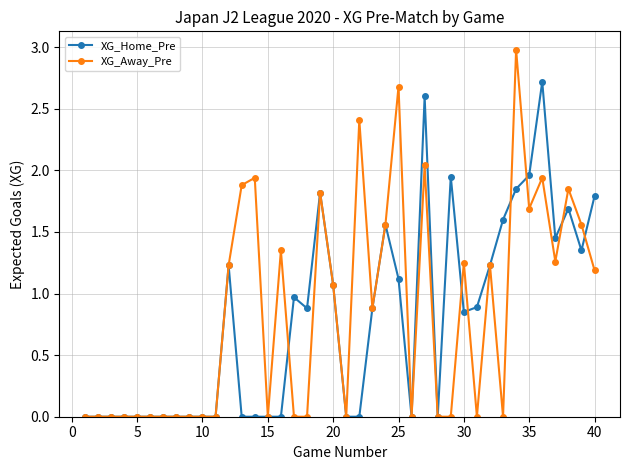

List the series in order of their peak value, lowest first.

XG_Home_Pre, XG_Away_Pre